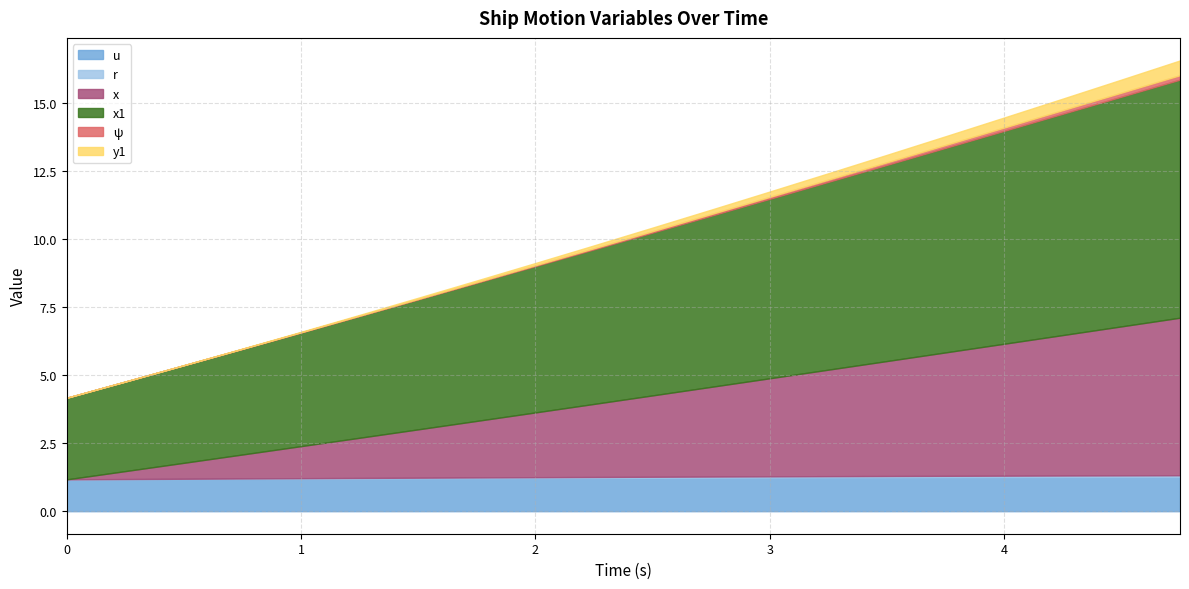

At which label does x first exceed 2?

1.75